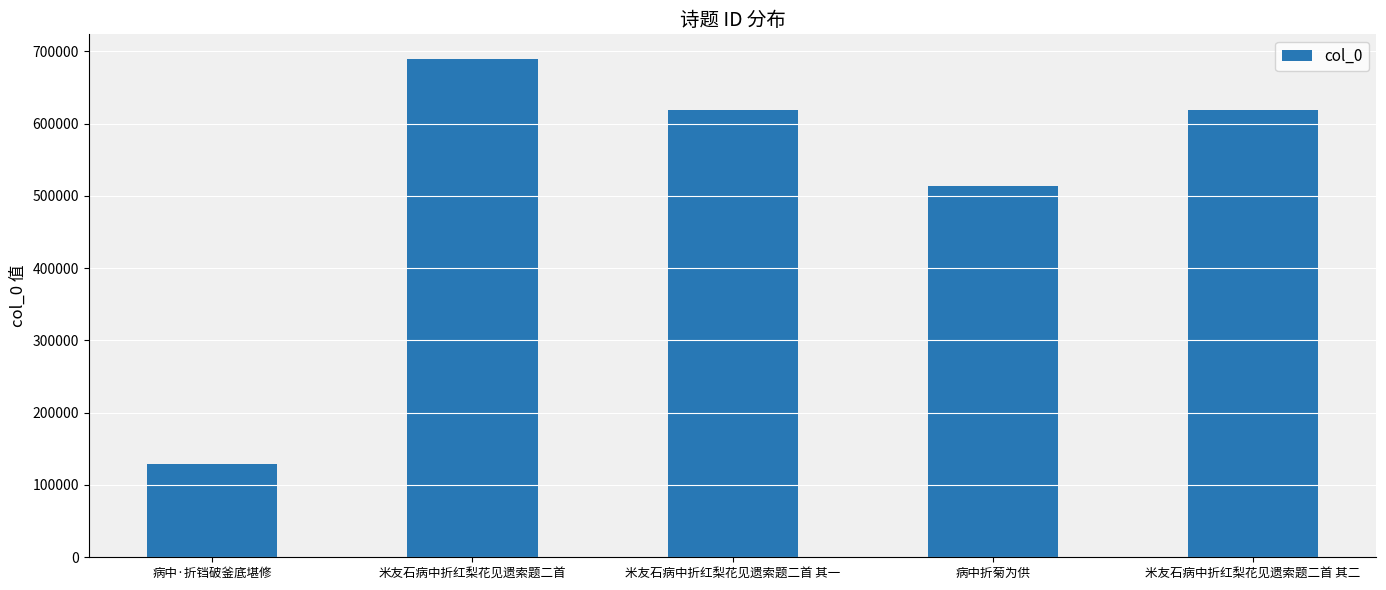

What position from the right is 病中·折铛破釜底堪修?

5